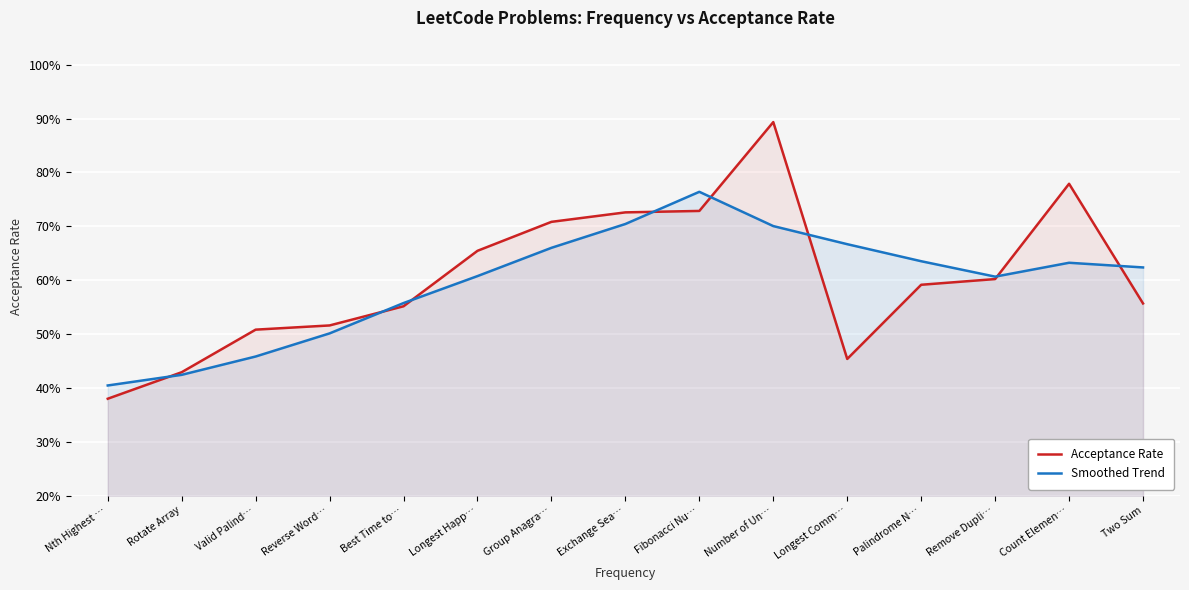

Which category has the highest value in the Acceptance Rate series?

Number of Un…